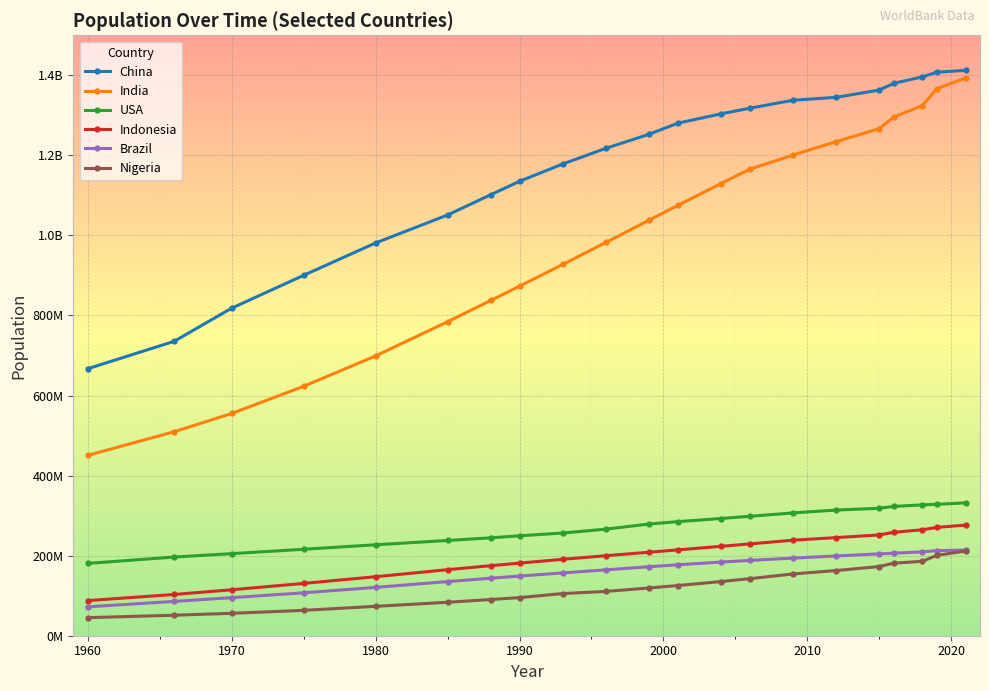

What are all the series names shown in the legend?

China, India, USA, Indonesia, Brazil, Nigeria